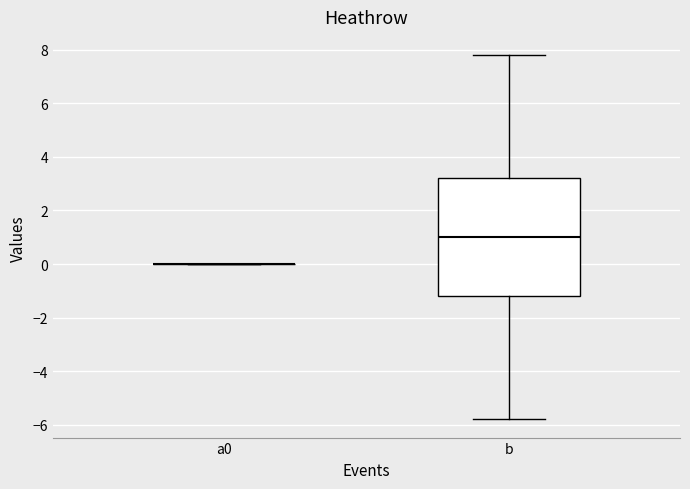

Reading left to right, transcribe this box plot: for each box, give where its median line is, the range the box spans, and where its two whiskers end, as read against the y-axis. The values are not printed on the chart, so give them approximately, as read against the axis.

a0: box collapsed to a line at 0.0, whiskers 0.0 to 0.0
b: median 1.0, box -1.2 to 3.2, whiskers -5.8 to 7.8